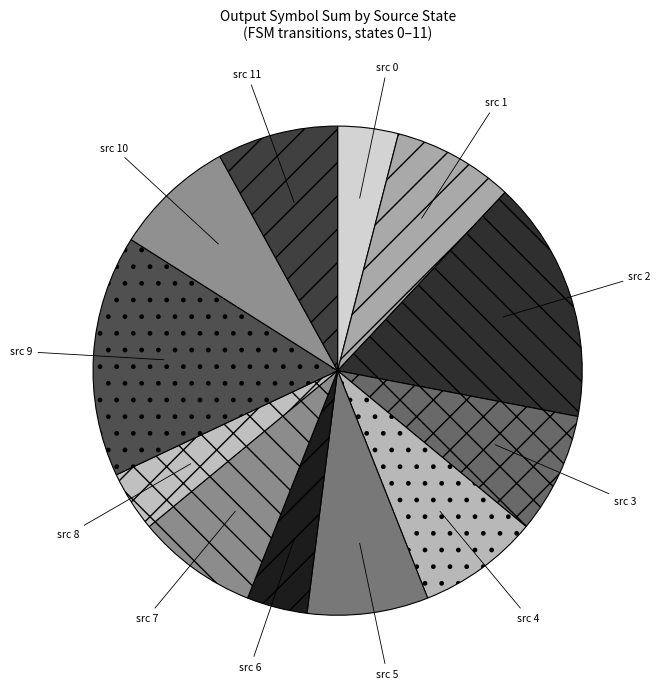

Does src 9 account for over 50% of the chart?

No